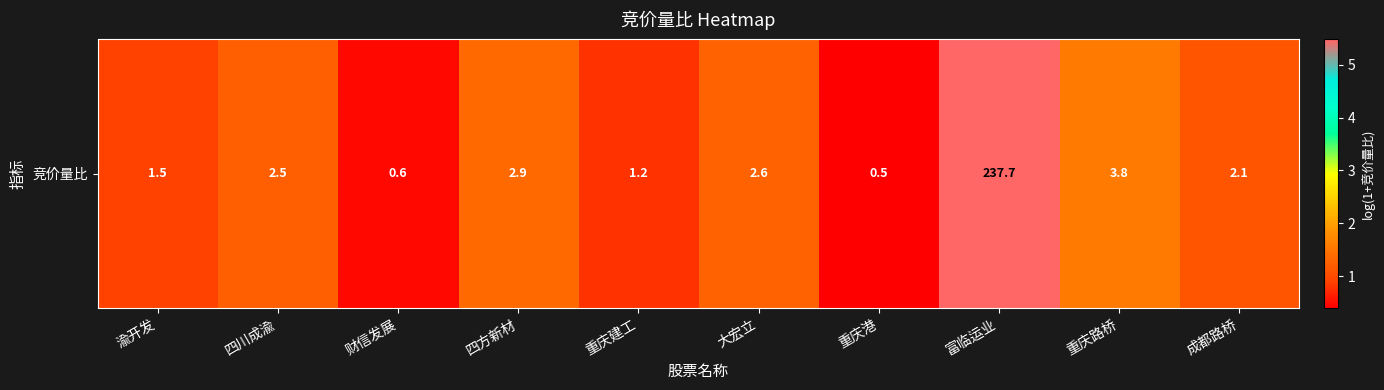

What is the change in value from 四方新材 to 重庆建工?

-0.6